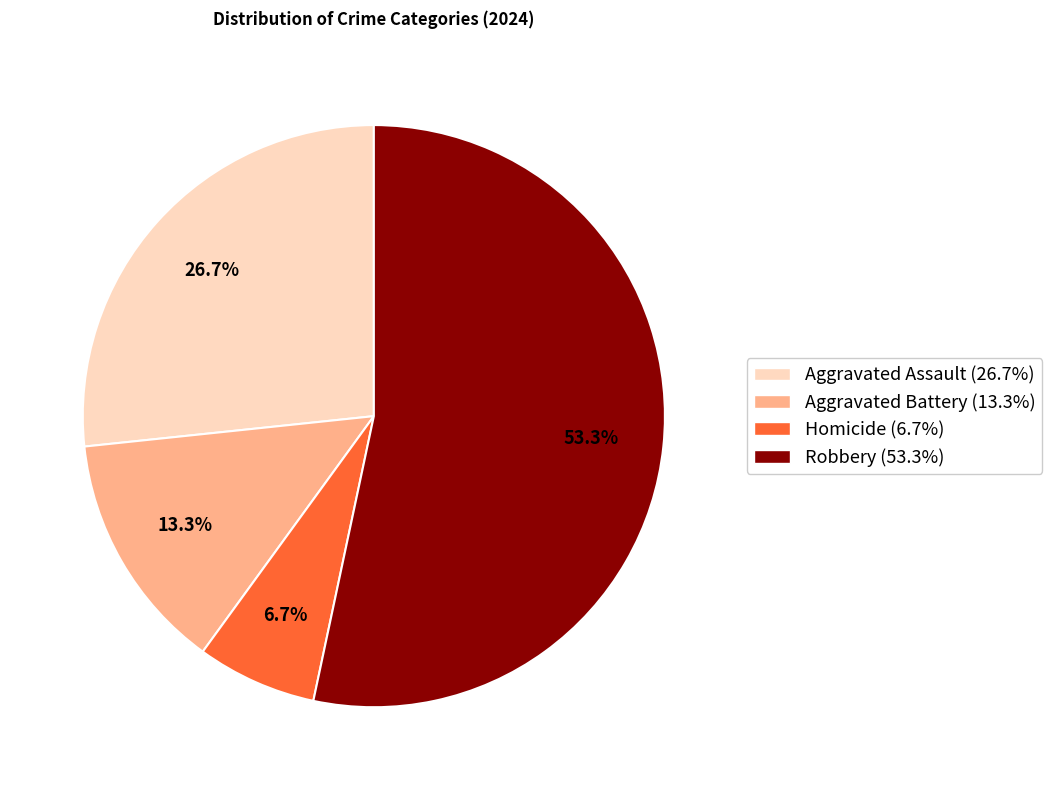

How many segments does this pie chart have?

4